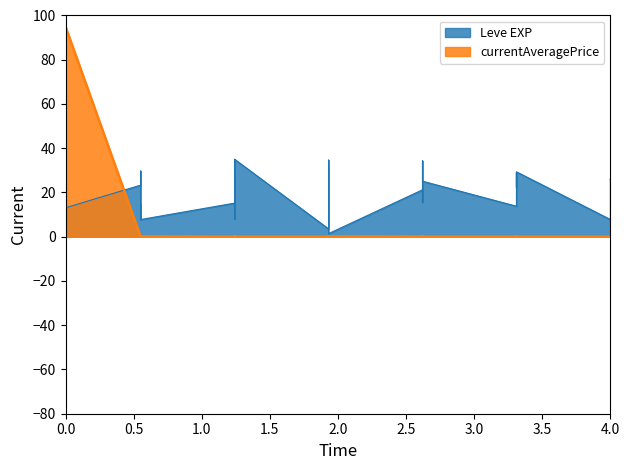

What is the sum of the Leve EXP values at 15 and 5?

39.9